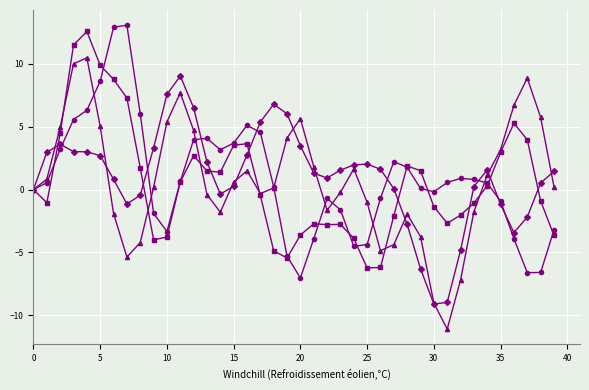

Does the chart have visible grid lines?

Yes